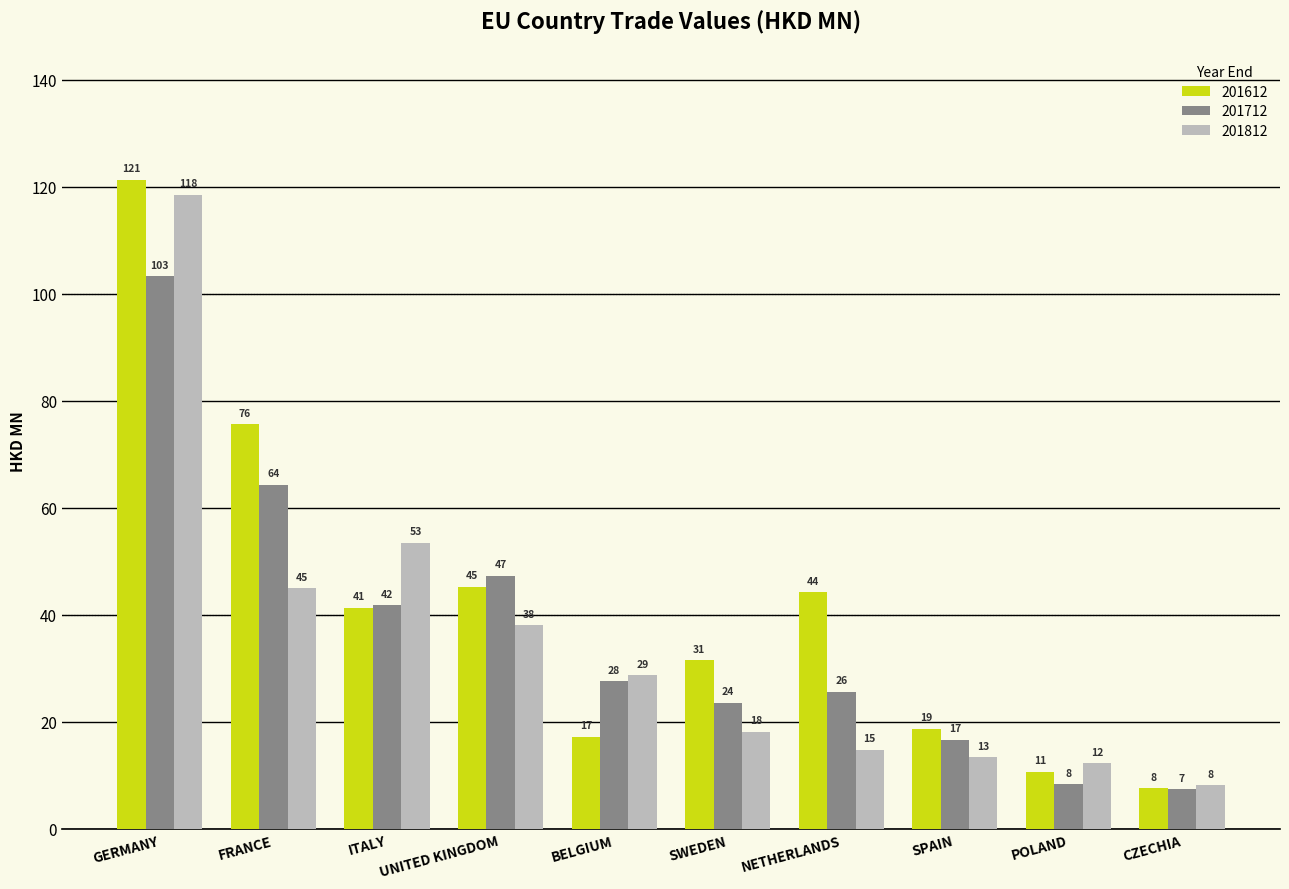

What position from the left is CZECHIA?

10